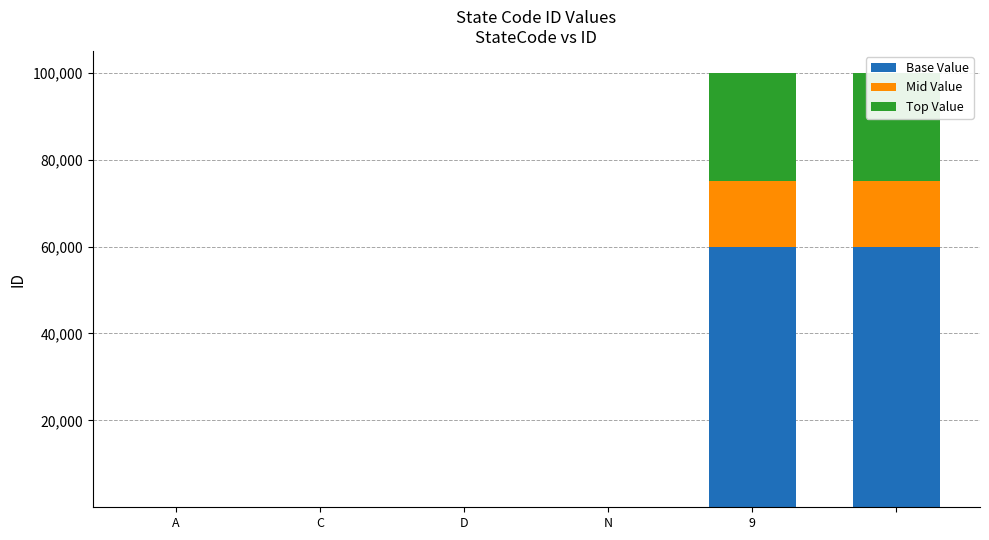

What is the sum of all Base Value values?

120004.2